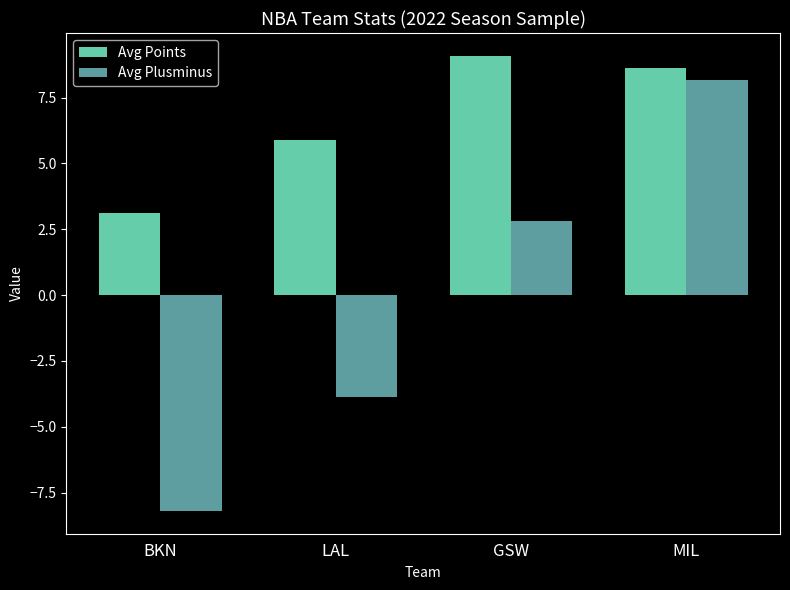

Is it true that Avg Plusminus equals 2.8 at GSW?

True